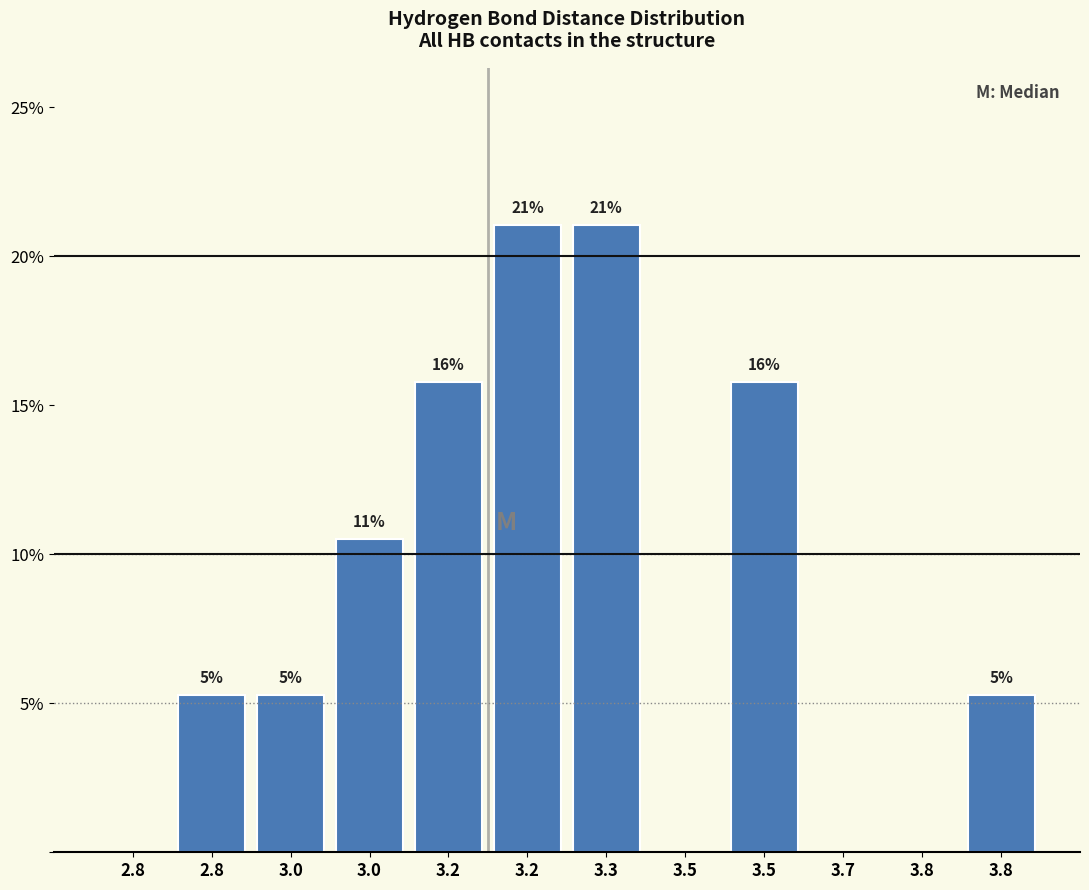

Are the bars horizontal?

No